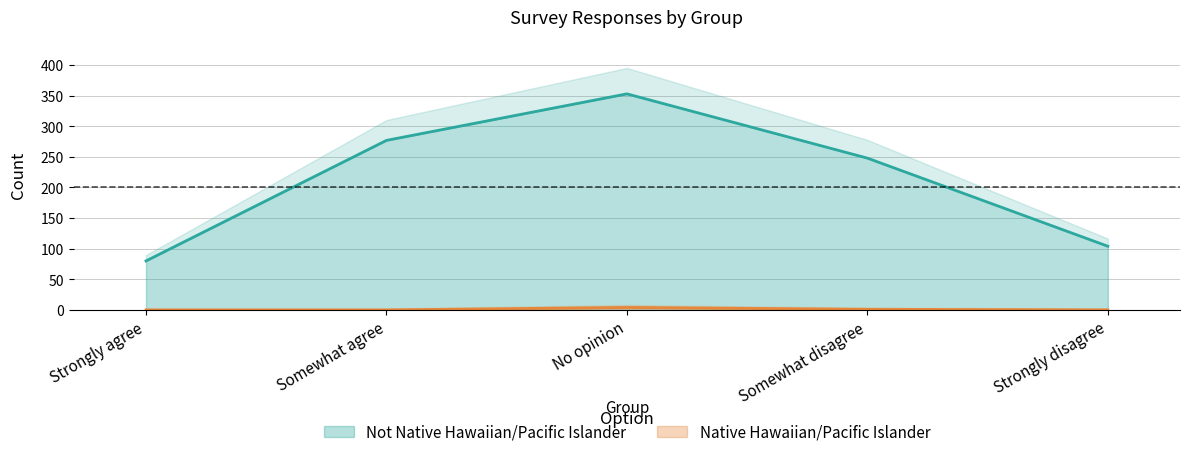

Rank the categories by Not Native Hawaiian/Pacific Islander value from lowest to highest.

Strongly agree, Strongly disagree, Somewhat disagree, Somewhat agree, No opinion